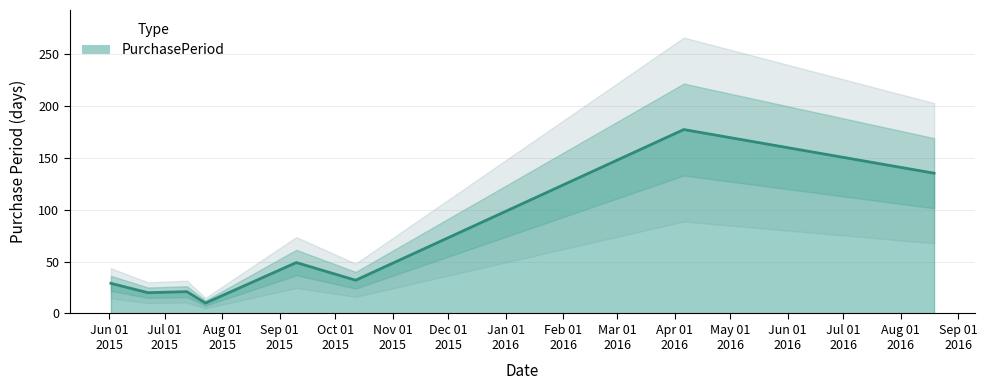

What is the value of the 4th point from the left?

10